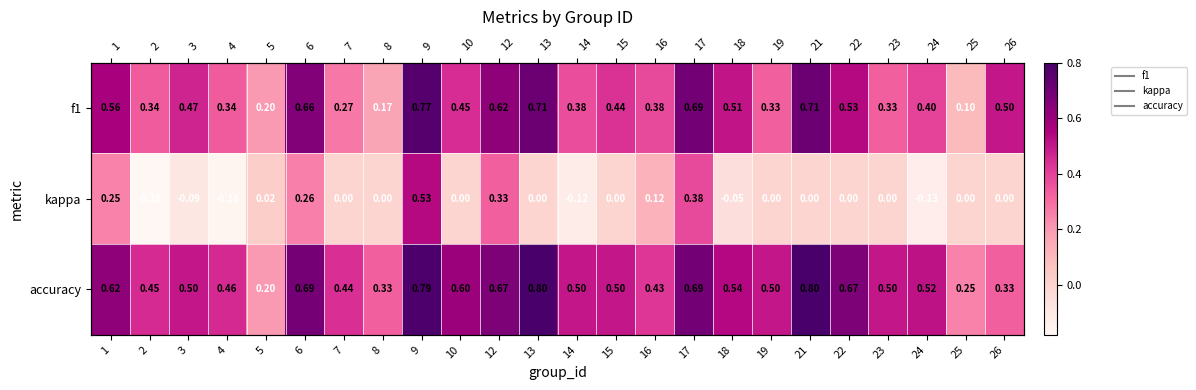

What is the total value across all series at 23?

0.8